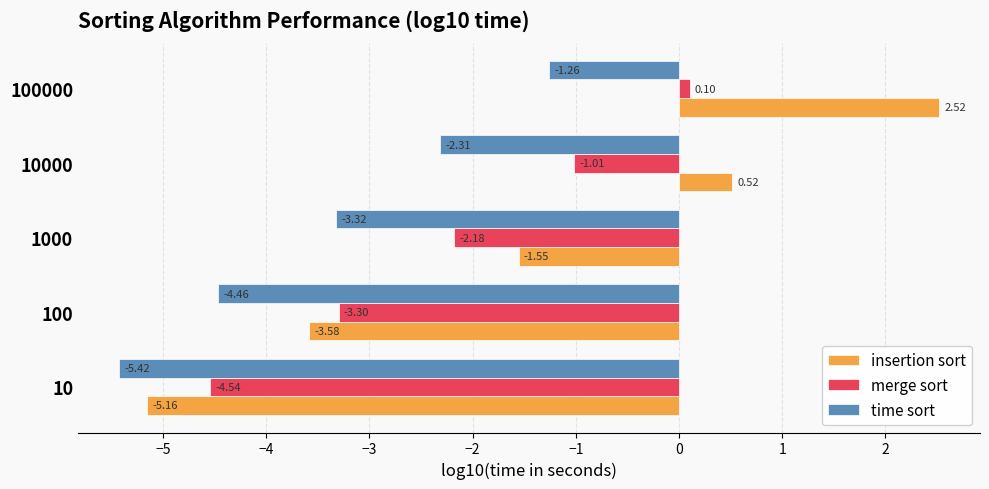

What is the minimum value shown in the chart?

-5.4